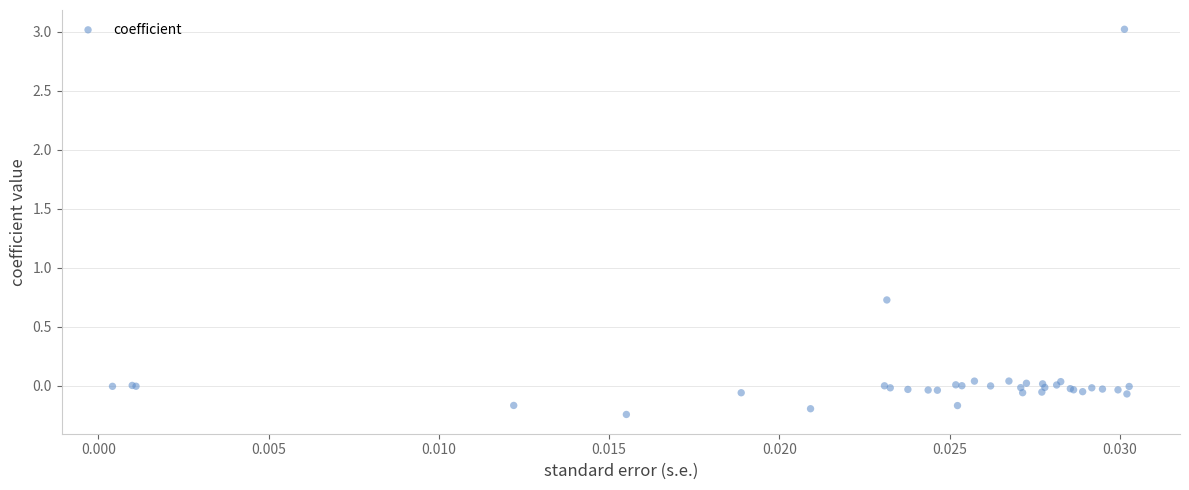

What Y value in the scatter plot is closest to 1?

0.7